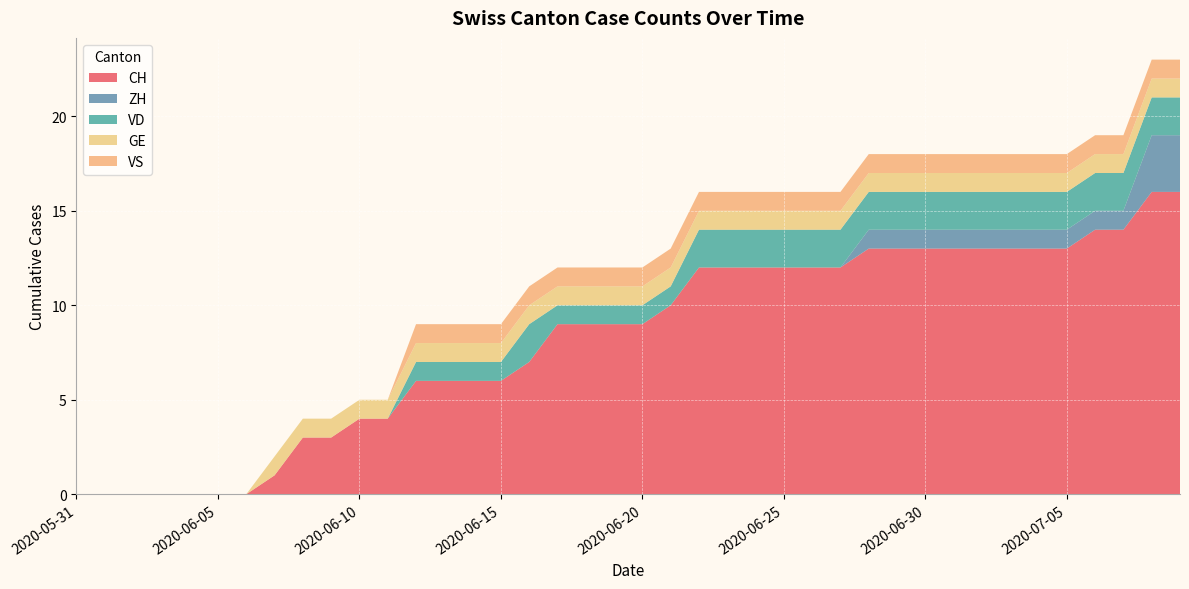

Reading right to left, what are all the values shown in this chart?

CH: 2020-07-09=16	2020-07-08=16	2020-07-07=14	2020-07-06=14	2020-07-05=13	2020-07-04=13	2020-07-03=13	2020-07-02=13	2020-07-01=13	2020-06-30=13	2020-06-29=13	2020-06-28=13	2020-06-27=12	2020-06-26=12	2020-06-25=12	2020-06-24=12	2020-06-23=12	2020-06-22=12	2020-06-21=10	2020-06-20=9	2020-06-19=9	2020-06-18=9	2020-06-17=9	2020-06-16=7	2020-06-15=6	2020-06-14=6	2020-06-13=6	2020-06-12=6	2020-06-11=4	2020-06-10=4	2020-06-09=3	2020-06-08=3	2020-06-07=1	2020-06-06=0	2020-06-05=0	2020-06-04=0	2020-06-03=0	2020-06-02=0	2020-06-01=0	2020-05-31=0
ZH: 2020-07-09=3	2020-07-08=3	2020-07-07=1	2020-07-06=1	2020-07-05=1	2020-07-04=1	2020-07-03=1	2020-07-02=1	2020-07-01=1	2020-06-30=1	2020-06-29=1	2020-06-28=1	2020-06-27=0	2020-06-26=0	2020-06-25=0	2020-06-24=0	2020-06-23=0	2020-06-22=0	2020-06-21=0	2020-06-20=0	2020-06-19=0	2020-06-18=0	2020-06-17=0	2020-06-16=0	2020-06-15=0	2020-06-14=0	2020-06-13=0	2020-06-12=0	2020-06-11=0	2020-06-10=0	2020-06-09=0	2020-06-08=0	2020-06-07=0	2020-06-06=0	2020-06-05=0	2020-06-04=0	2020-06-03=0	2020-06-02=0	2020-06-01=0	2020-05-31=0
VD: 2020-07-09=2	2020-07-08=2	2020-07-07=2	2020-07-06=2	2020-07-05=2	2020-07-04=2	2020-07-03=2	2020-07-02=2	2020-07-01=2	2020-06-30=2	2020-06-29=2	2020-06-28=2	2020-06-27=2	2020-06-26=2	2020-06-25=2	2020-06-24=2	2020-06-23=2	2020-06-22=2	2020-06-21=1	2020-06-20=1	2020-06-19=1	2020-06-18=1	2020-06-17=1	2020-06-16=2	2020-06-15=1	2020-06-14=1	2020-06-13=1	2020-06-12=1	2020-06-11=0	2020-06-10=0	2020-06-09=0	2020-06-08=0	2020-06-07=0	2020-06-06=0	2020-06-05=0	2020-06-04=0	2020-06-03=0	2020-06-02=0	2020-06-01=0	2020-05-31=0
GE: 2020-07-09=1	2020-07-08=1	2020-07-07=1	2020-07-06=1	2020-07-05=1	2020-07-04=1	2020-07-03=1	2020-07-02=1	2020-07-01=1	2020-06-30=1	2020-06-29=1	2020-06-28=1	2020-06-27=1	2020-06-26=1	2020-06-25=1	2020-06-24=1	2020-06-23=1	2020-06-22=1	2020-06-21=1	2020-06-20=1	2020-06-19=1	2020-06-18=1	2020-06-17=1	2020-06-16=1	2020-06-15=1	2020-06-14=1	2020-06-13=1	2020-06-12=1	2020-06-11=1	2020-06-10=1	2020-06-09=1	2020-06-08=1	2020-06-07=1	2020-06-06=0	2020-06-05=0	2020-06-04=0	2020-06-03=0	2020-06-02=0	2020-06-01=0	2020-05-31=0
VS: 2020-07-09=1	2020-07-08=1	2020-07-07=1	2020-07-06=1	2020-07-05=1	2020-07-04=1	2020-07-03=1	2020-07-02=1	2020-07-01=1	2020-06-30=1	2020-06-29=1	2020-06-28=1	2020-06-27=1	2020-06-26=1	2020-06-25=1	2020-06-24=1	2020-06-23=1	2020-06-22=1	2020-06-21=1	2020-06-20=1	2020-06-19=1	2020-06-18=1	2020-06-17=1	2020-06-16=1	2020-06-15=1	2020-06-14=1	2020-06-13=1	2020-06-12=1	2020-06-11=0	2020-06-10=0	2020-06-09=0	2020-06-08=0	2020-06-07=0	2020-06-06=0	2020-06-05=0	2020-06-04=0	2020-06-03=0	2020-06-02=0	2020-06-01=0	2020-05-31=0